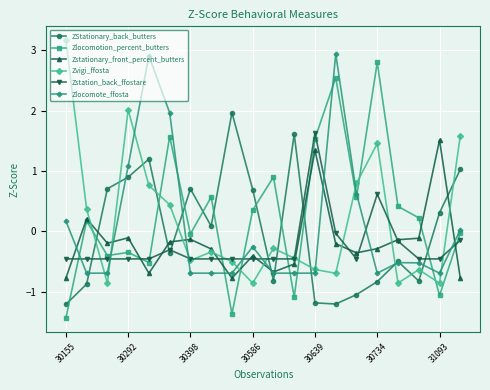

How many interior local peaks does the Zlocomotion_percent_butters series have?

7